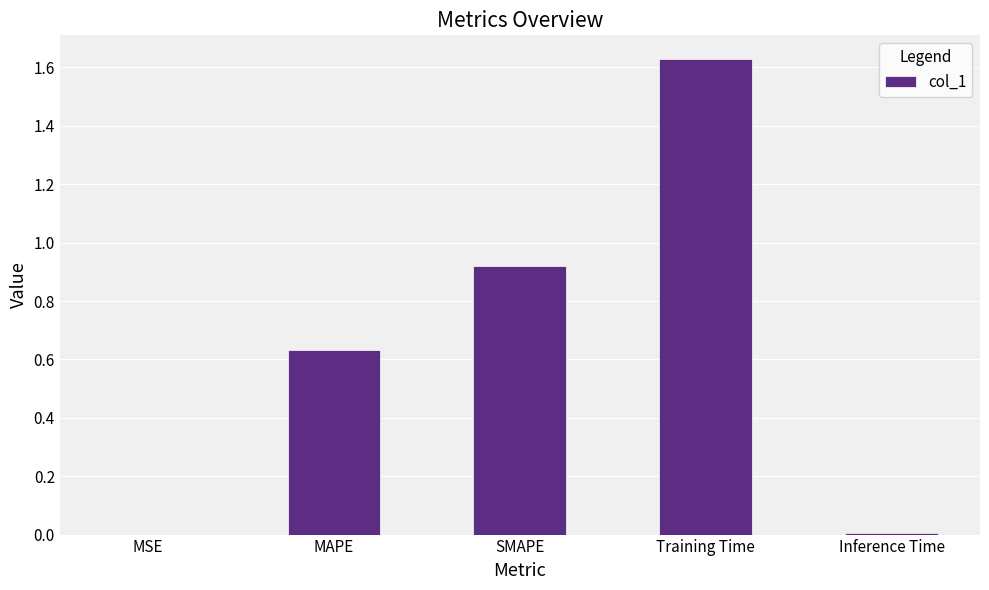

Which category has the highest value across all series?

Training Time